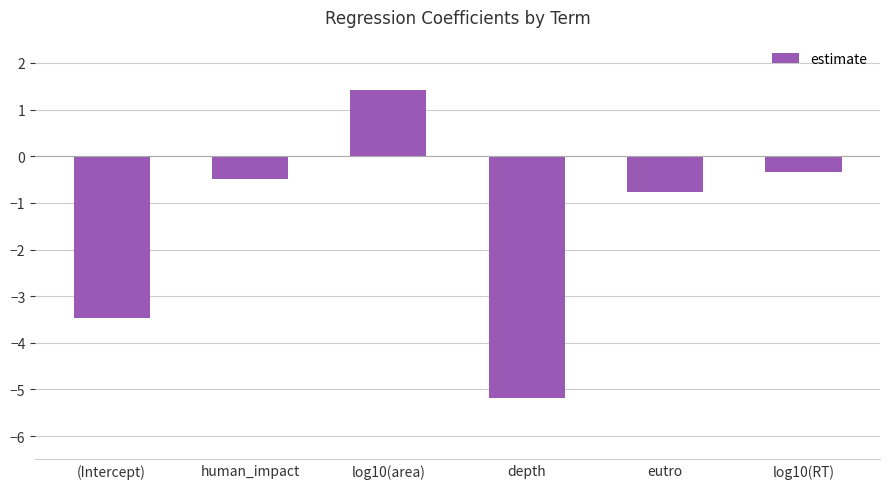

Rank the categories by value from lowest to highest.

depth, (Intercept), eutro, human_impact, log10(RT), log10(area)